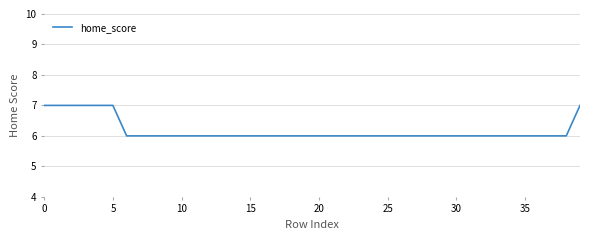

Is this an area chart (filled region under the line)?

No